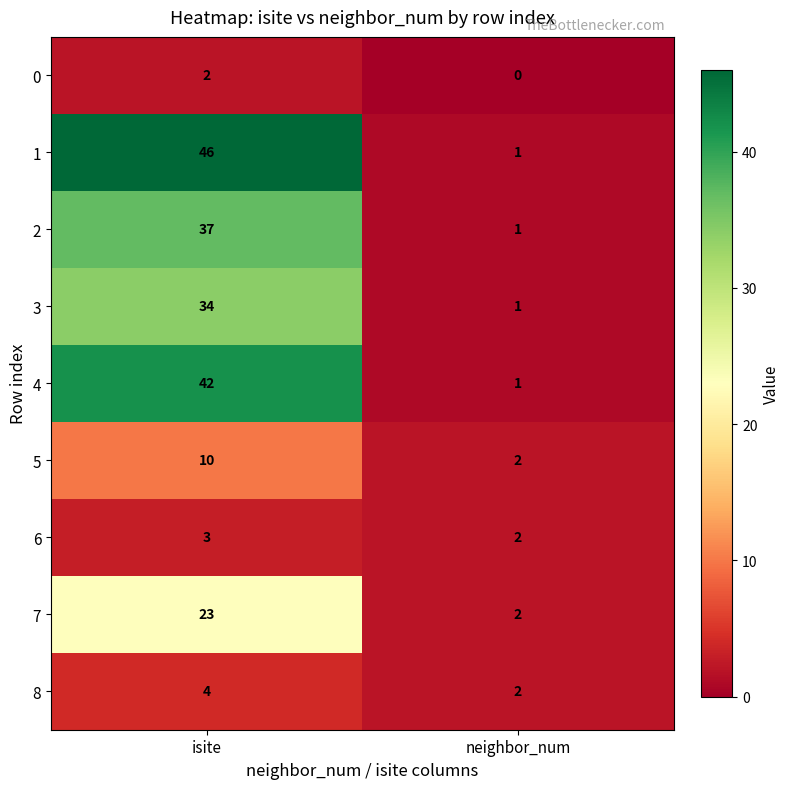

The 6 series shows 2 at neighbor_num. True or false?

True